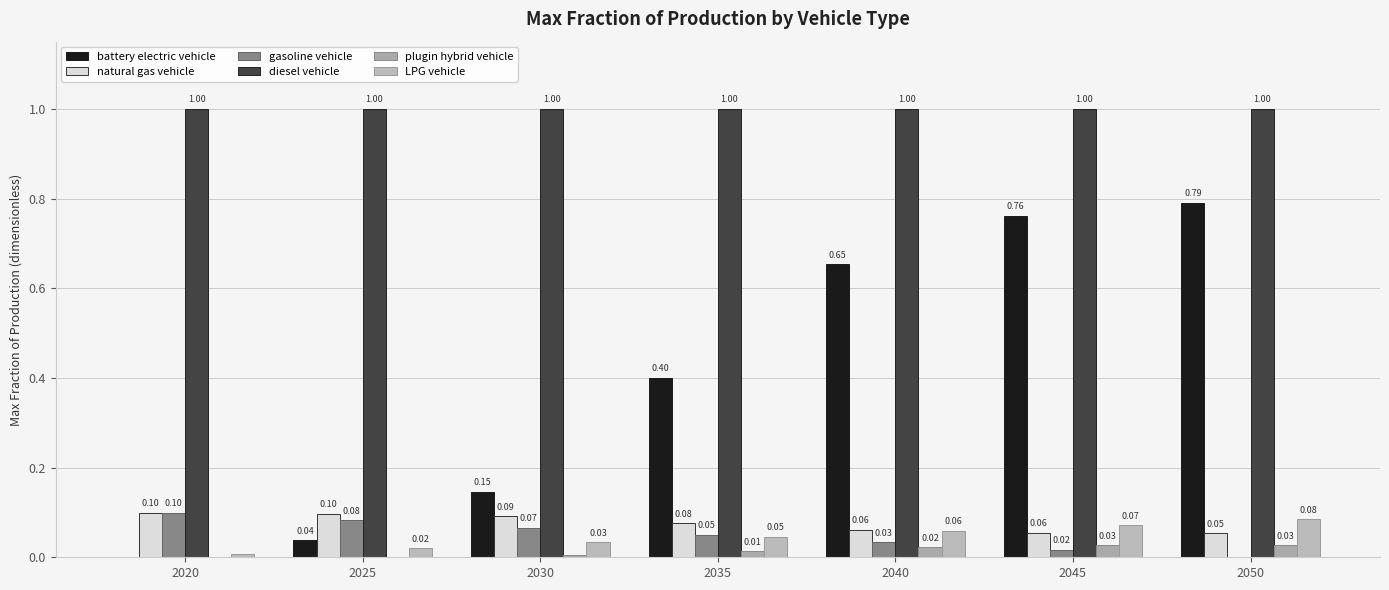

Is it true that diesel vehicle equals 1.0 at 2040?

True